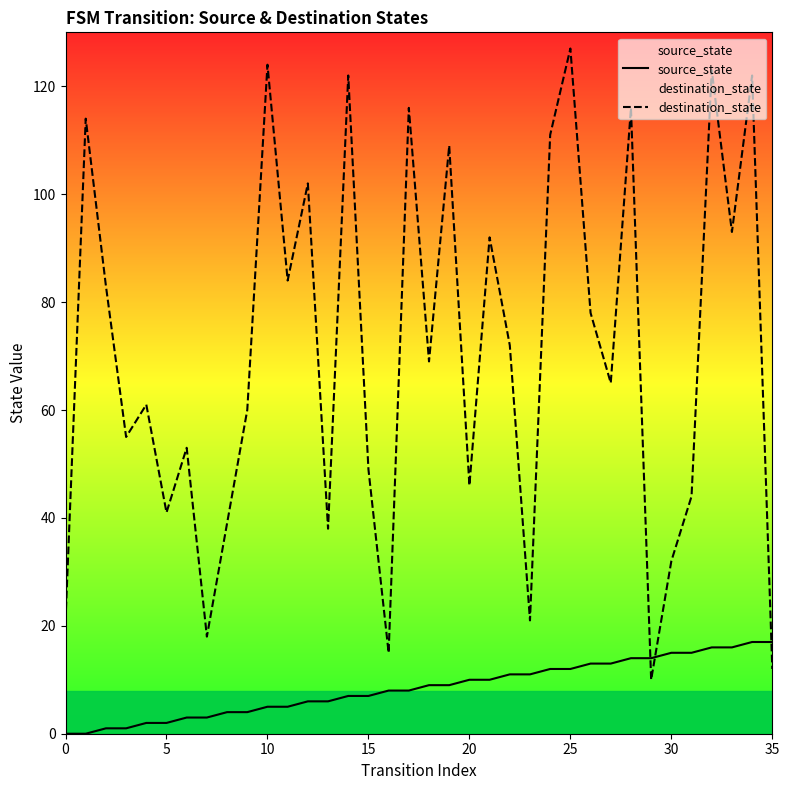

Which series has the largest total across all categories?

destination_state